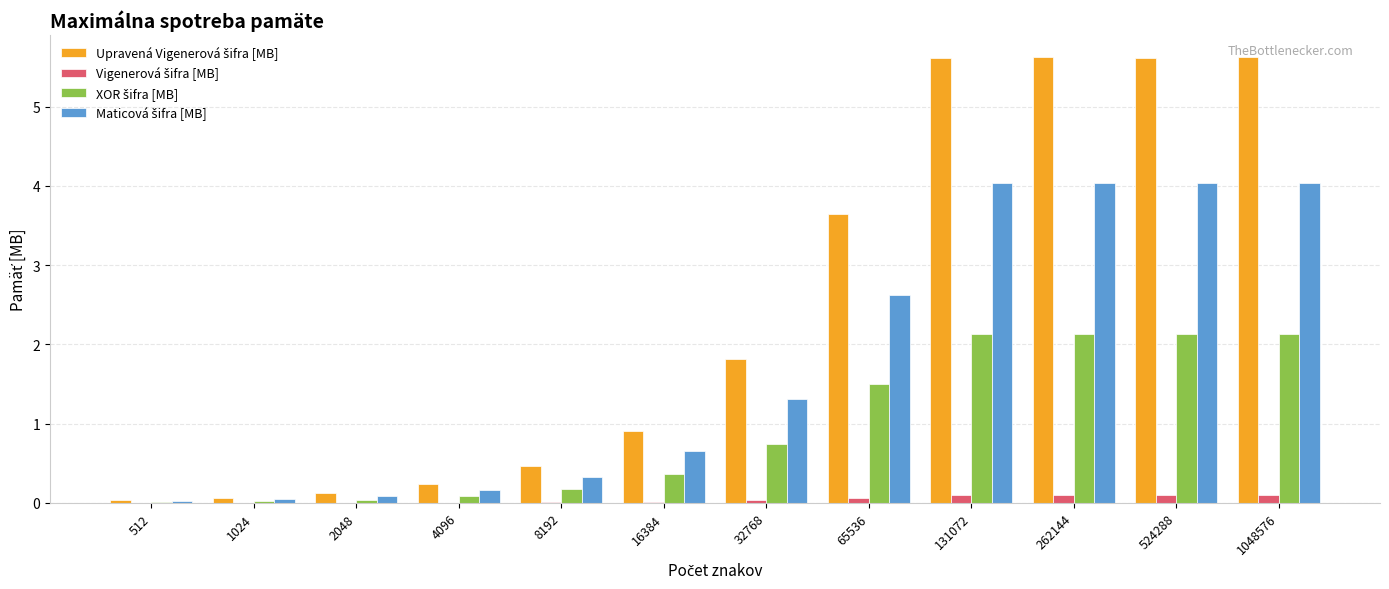

How many series are shown in this chart?

4